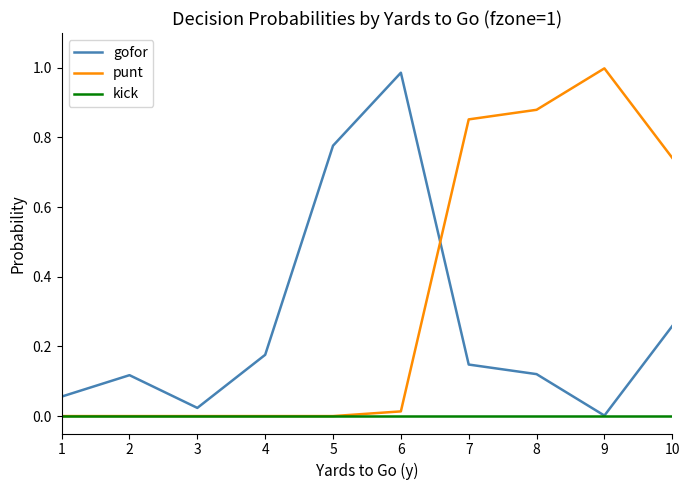

Is it true that punt equals -0.7 at 4?

False